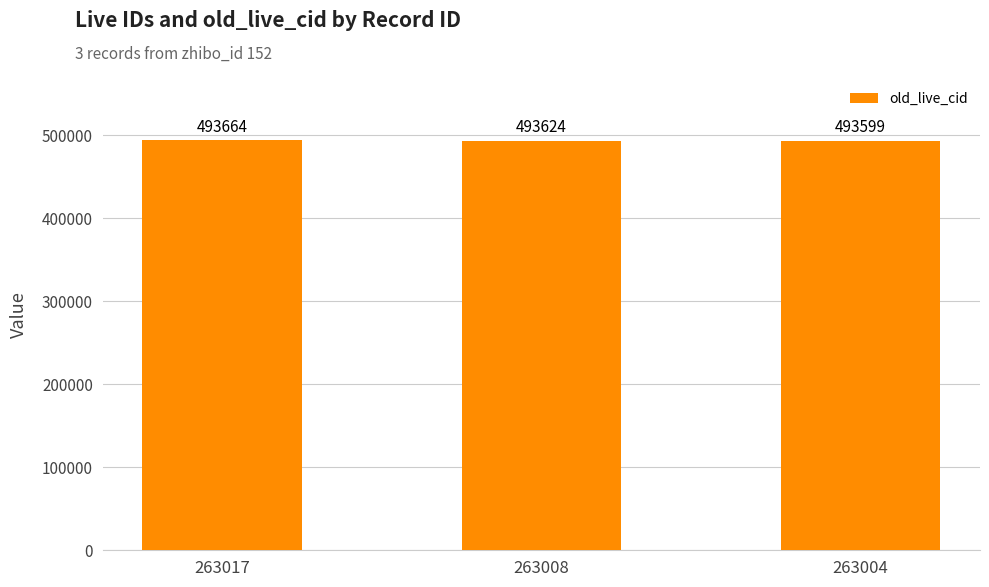

What is the average value?

493629